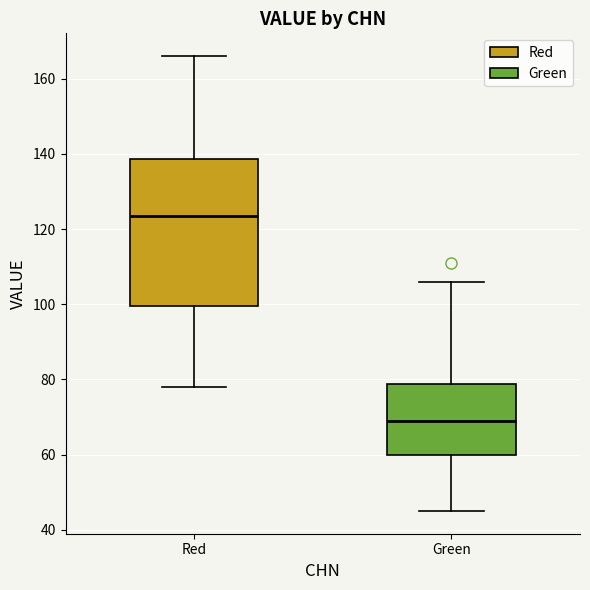

Which box's median line is the highest?

Red